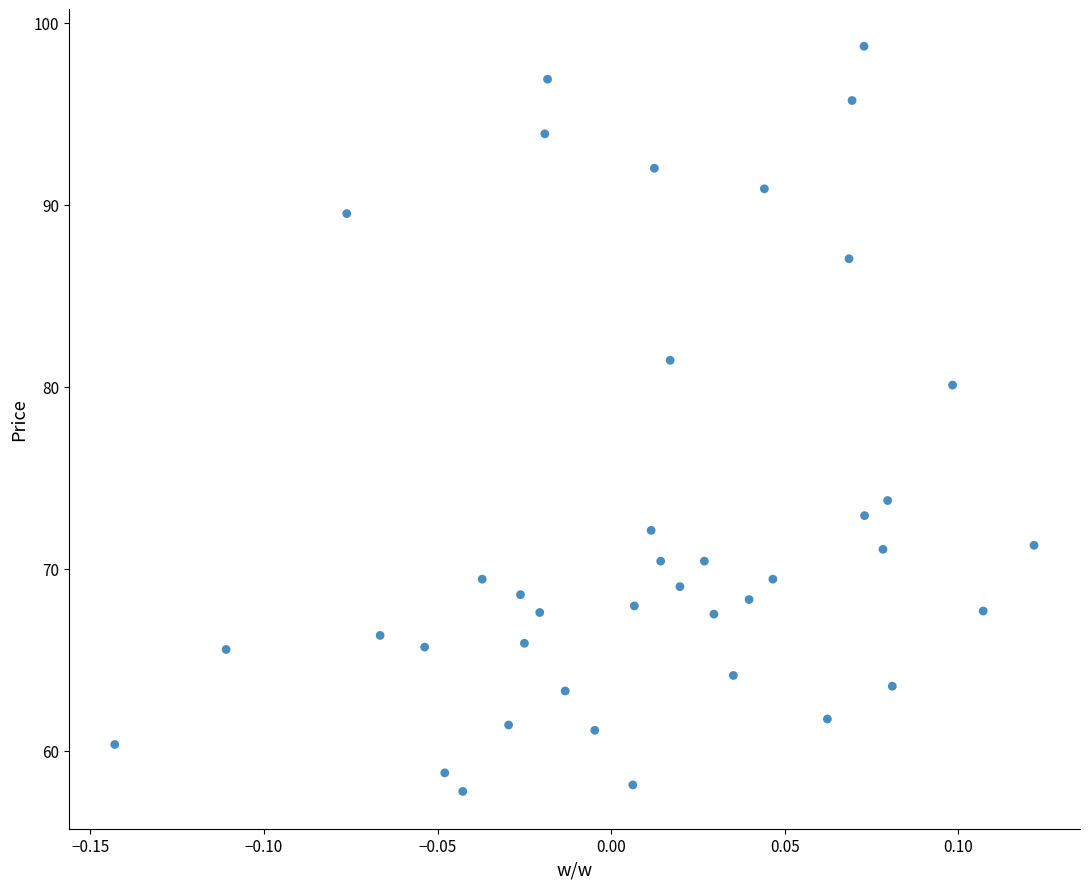

What Y value in the scatter plot is closest to 78?

80.1